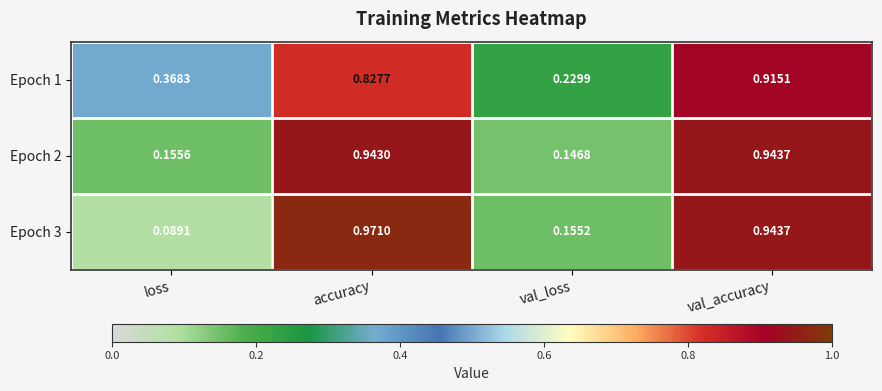

At which category is the sum across all series the highest?

val_accuracy